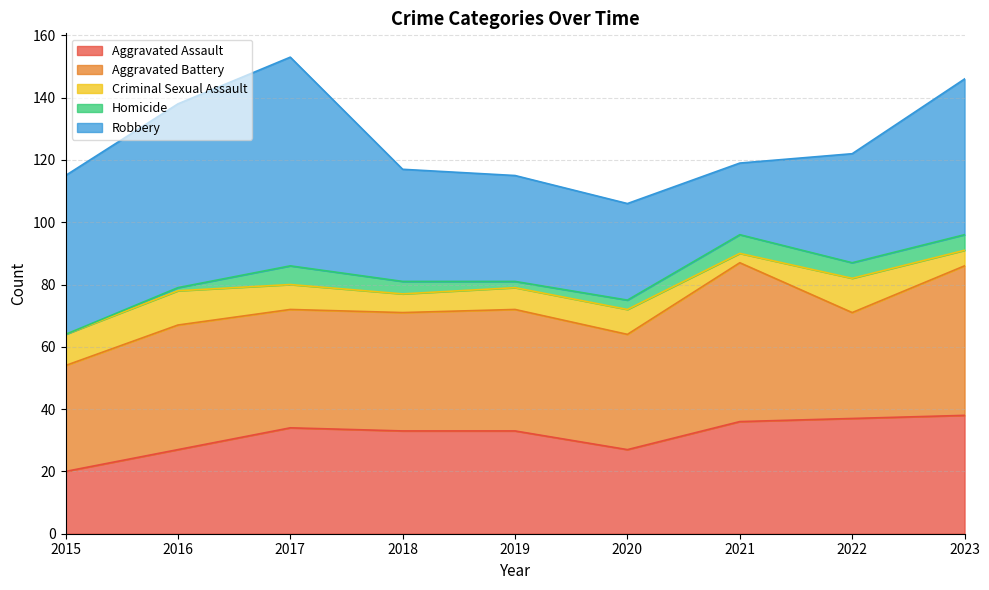

How many series are shown in this chart?

5